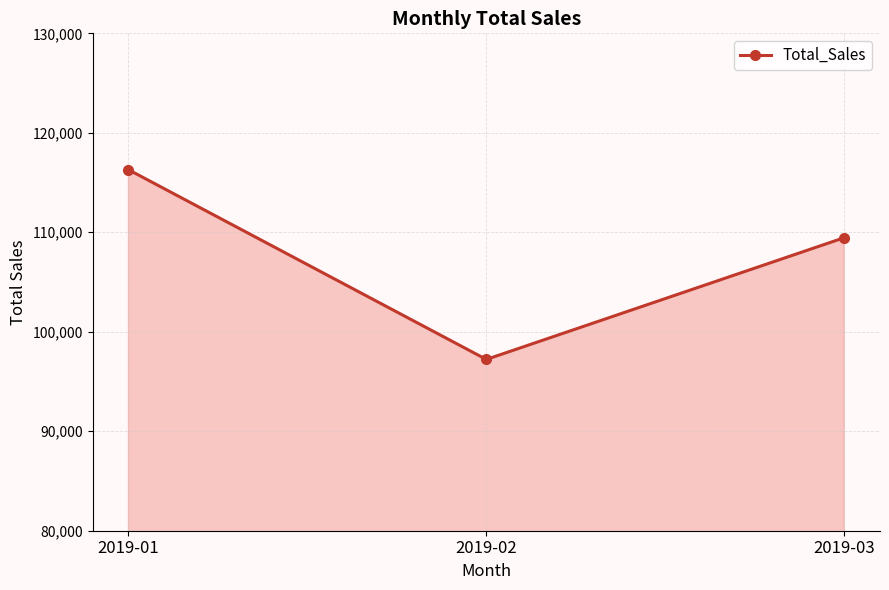

What is the difference between the second highest and minimum values?

12236.1